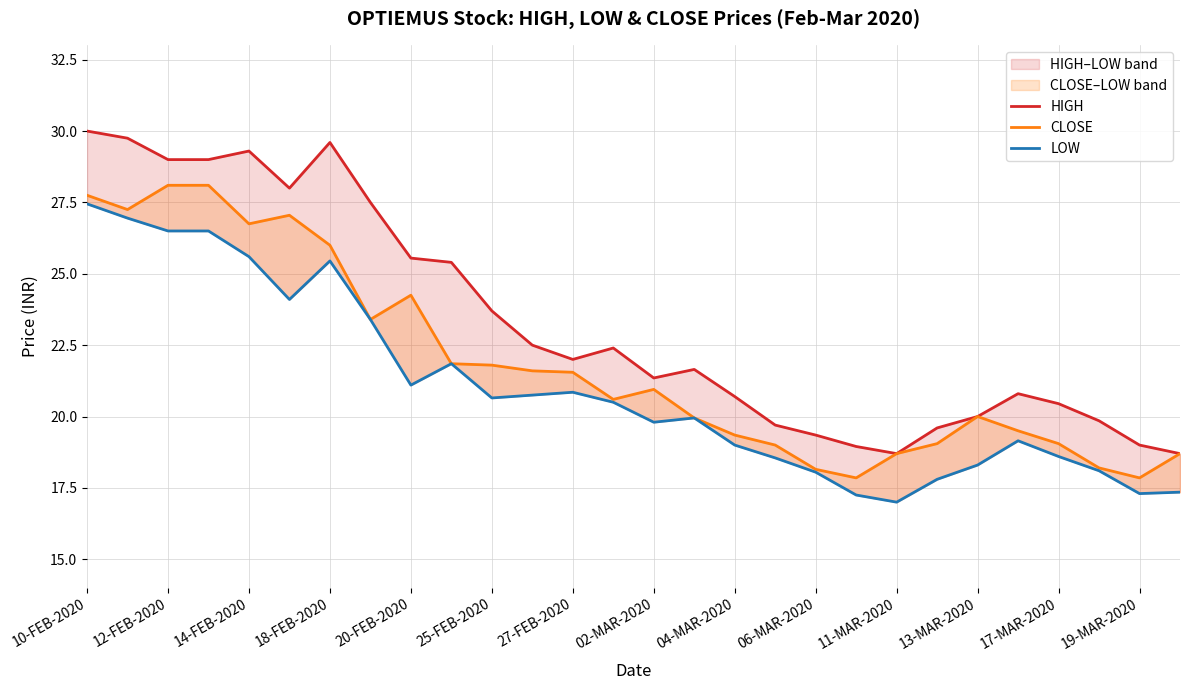

What is the difference between the maximum and minimum values in the HIGH series?

11.3